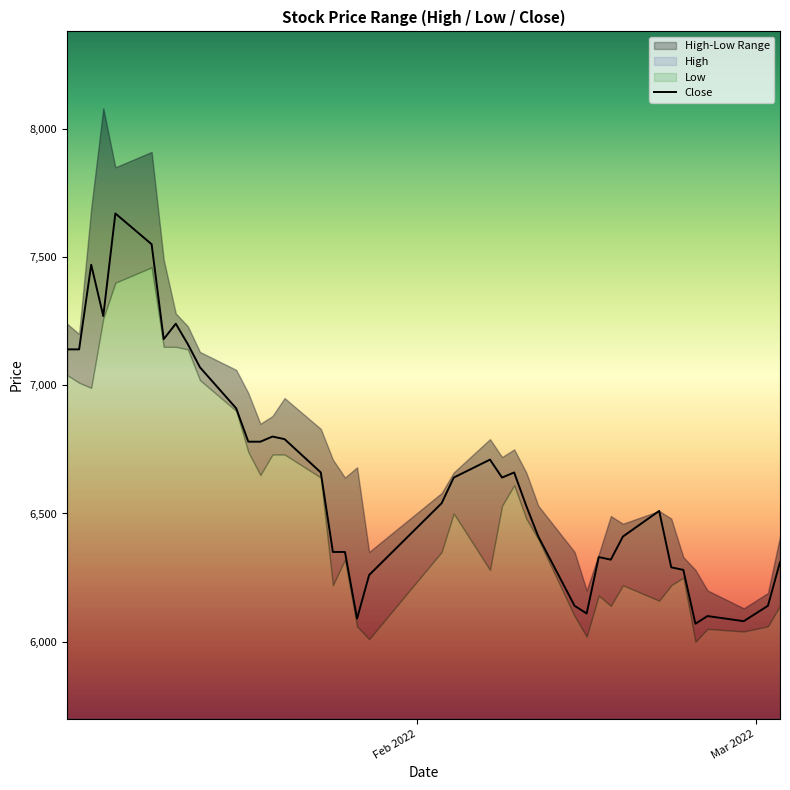

What is the maximum value for Close?

7670